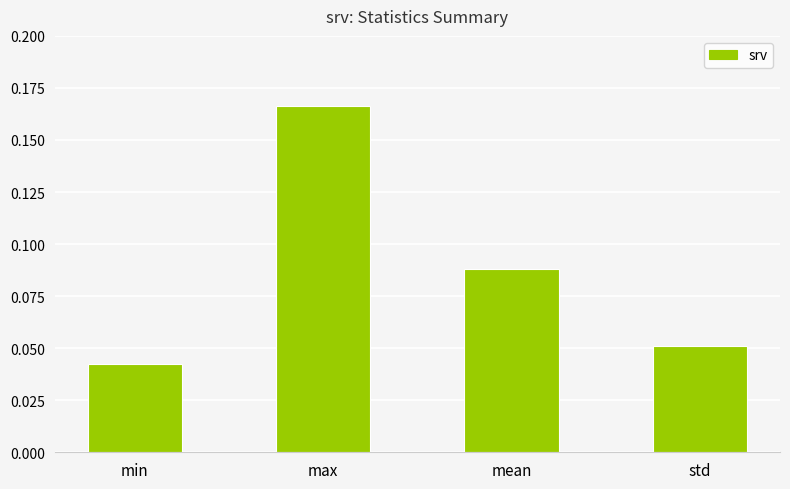

What is the label of the 4th bar from the left?

std